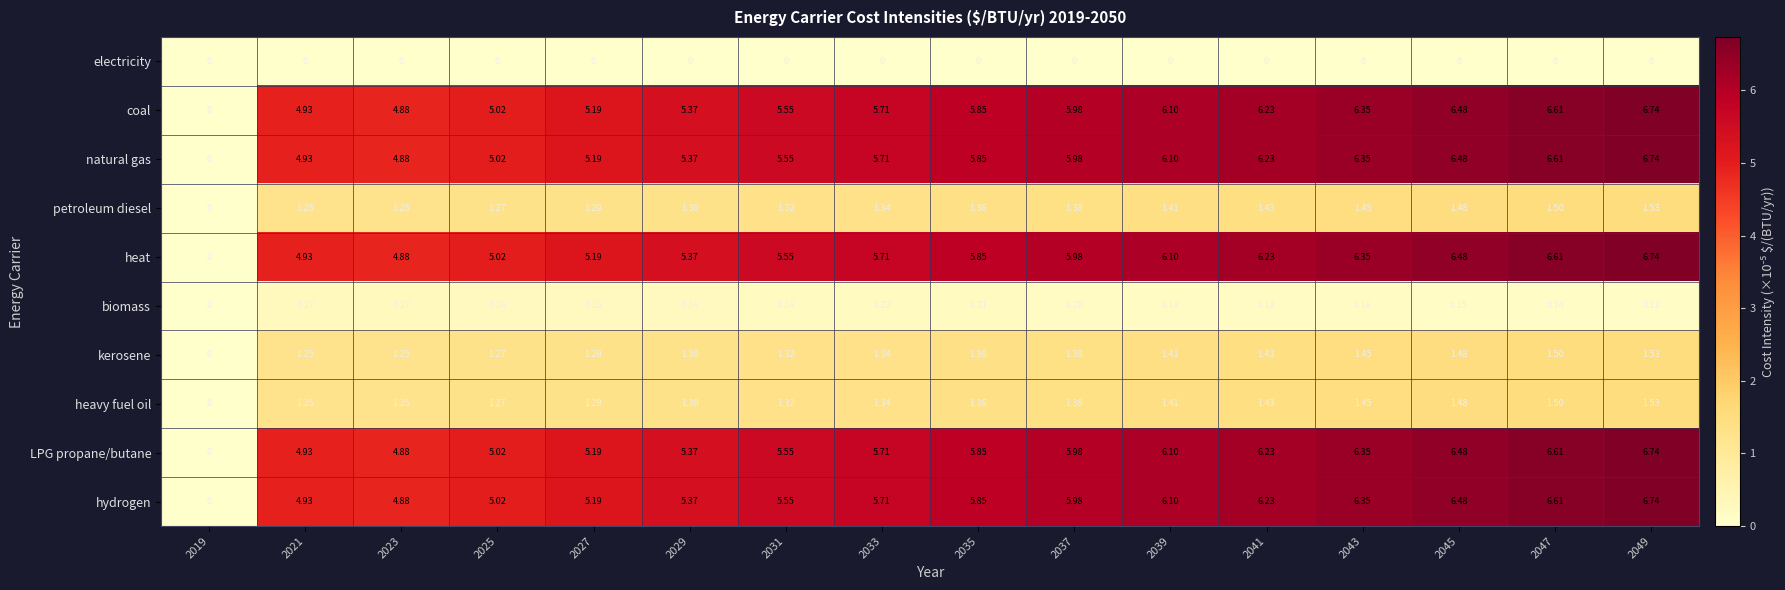

Is the value of petroleum diesel at 2045 greater than the value of electricity at 2039?

Yes